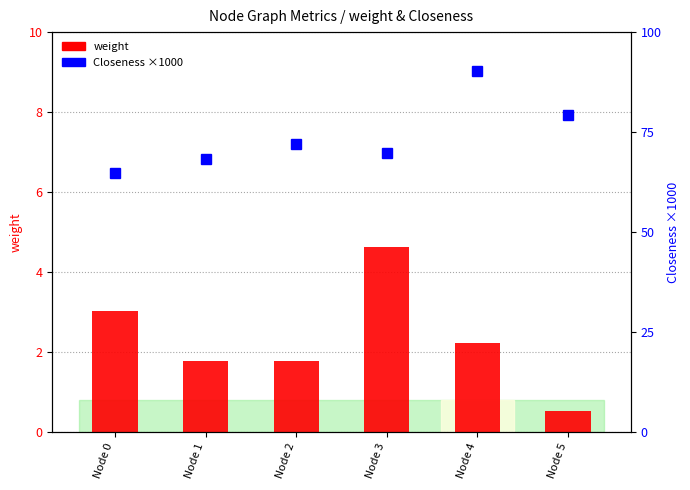

What is the value of the weight bar at the 1st from the left?

3.0